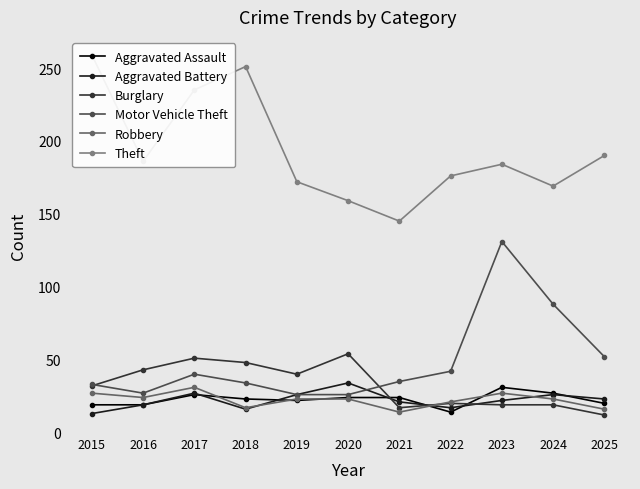

Which has a higher value, 2023 or 2021?

2023